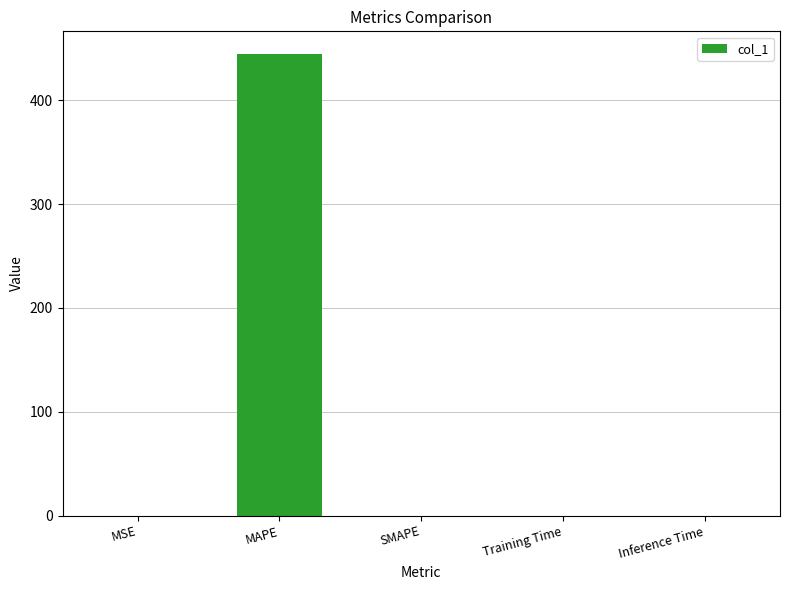

What is the sum of all values?

444.4